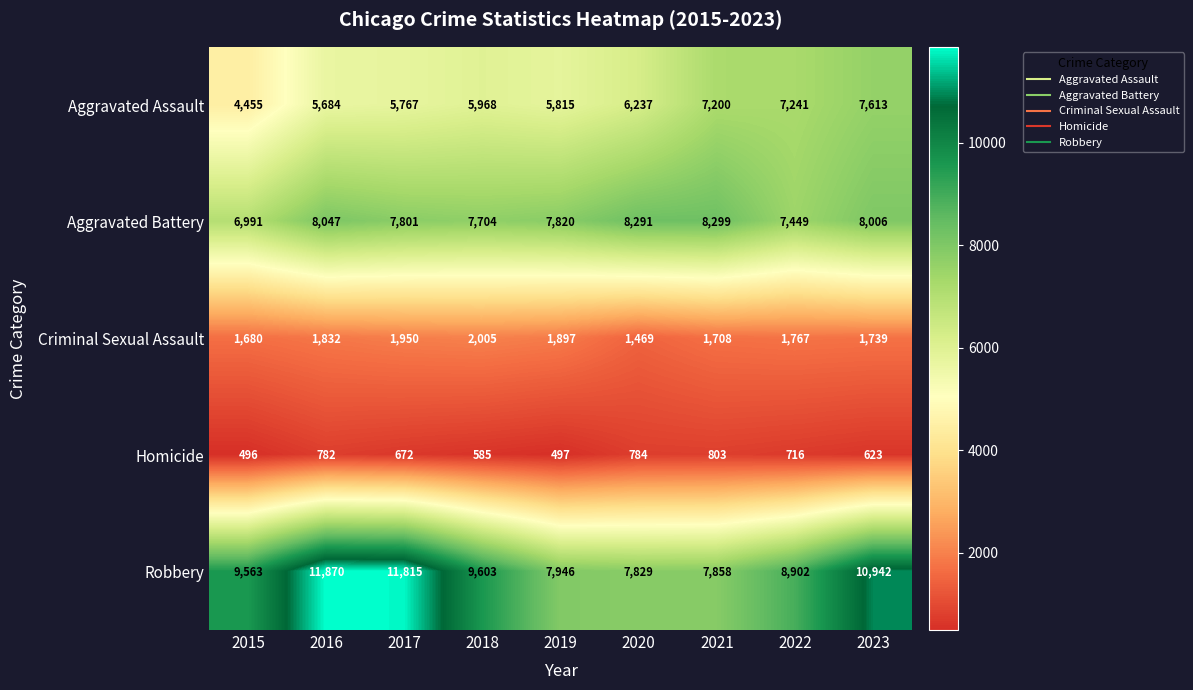

List the series in order of their peak value, highest first.

Robbery, Aggravated Battery, Aggravated Assault, Criminal Sexual Assault, Homicide